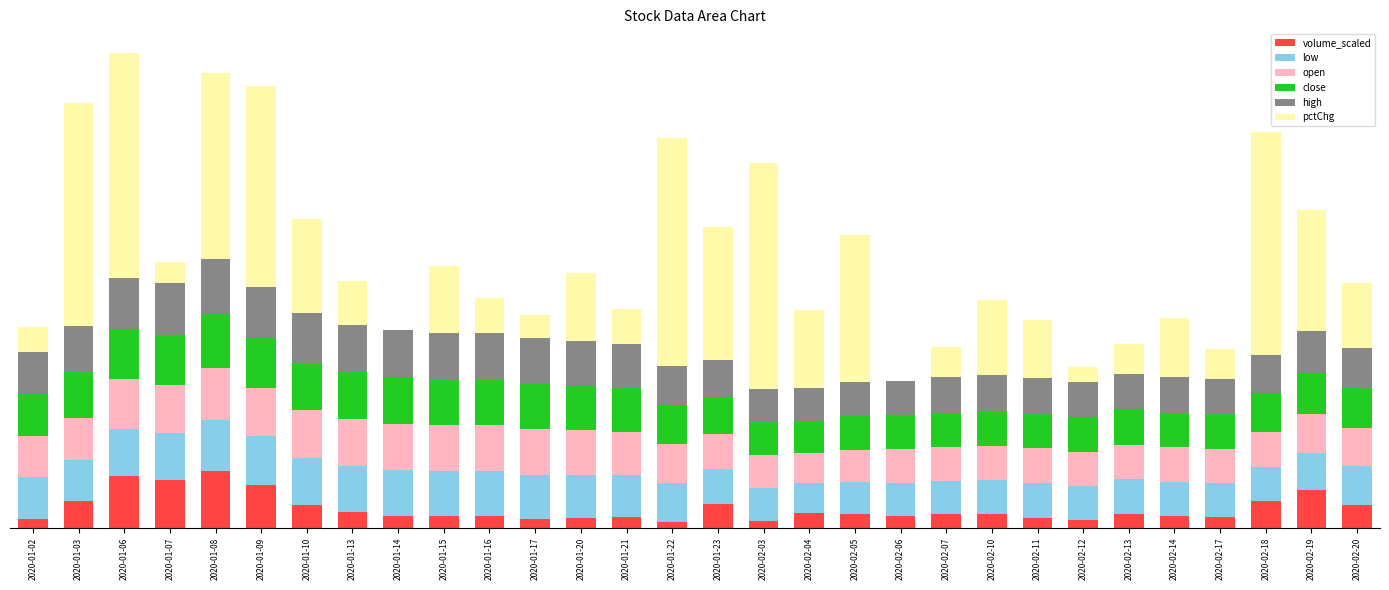

What are all the series names shown in the legend?

volume_scaled, low, open, close, high, pctChg